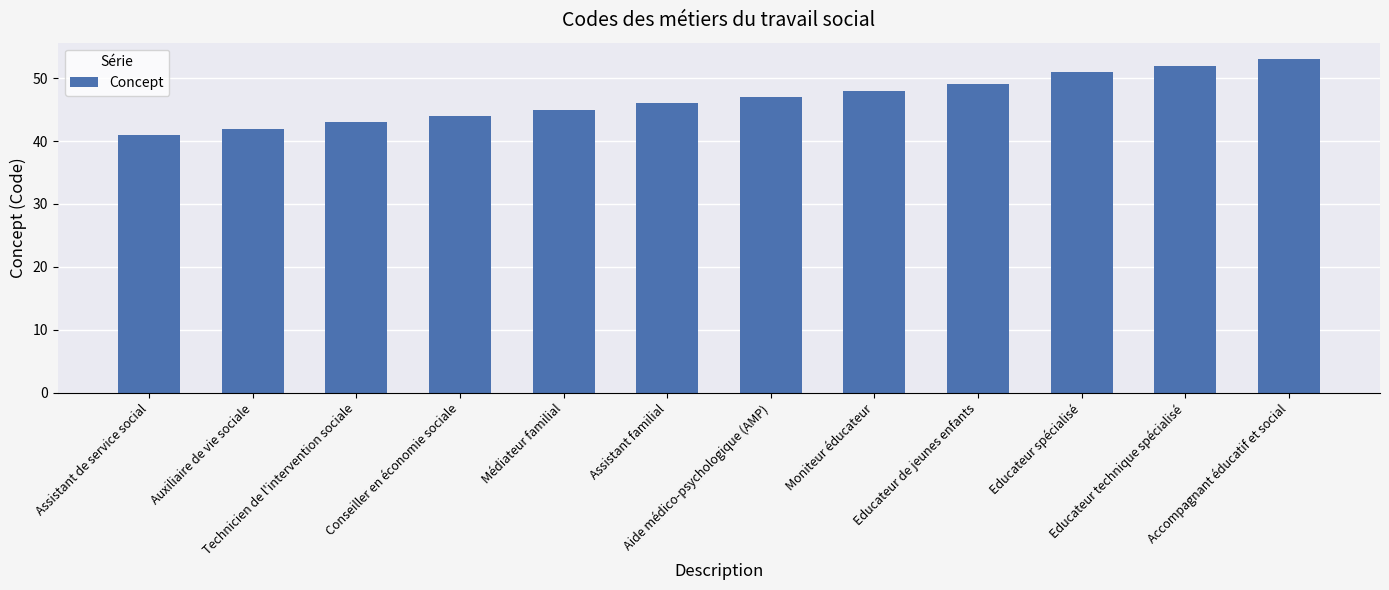

What is the value of the 10th bar from the left?

51